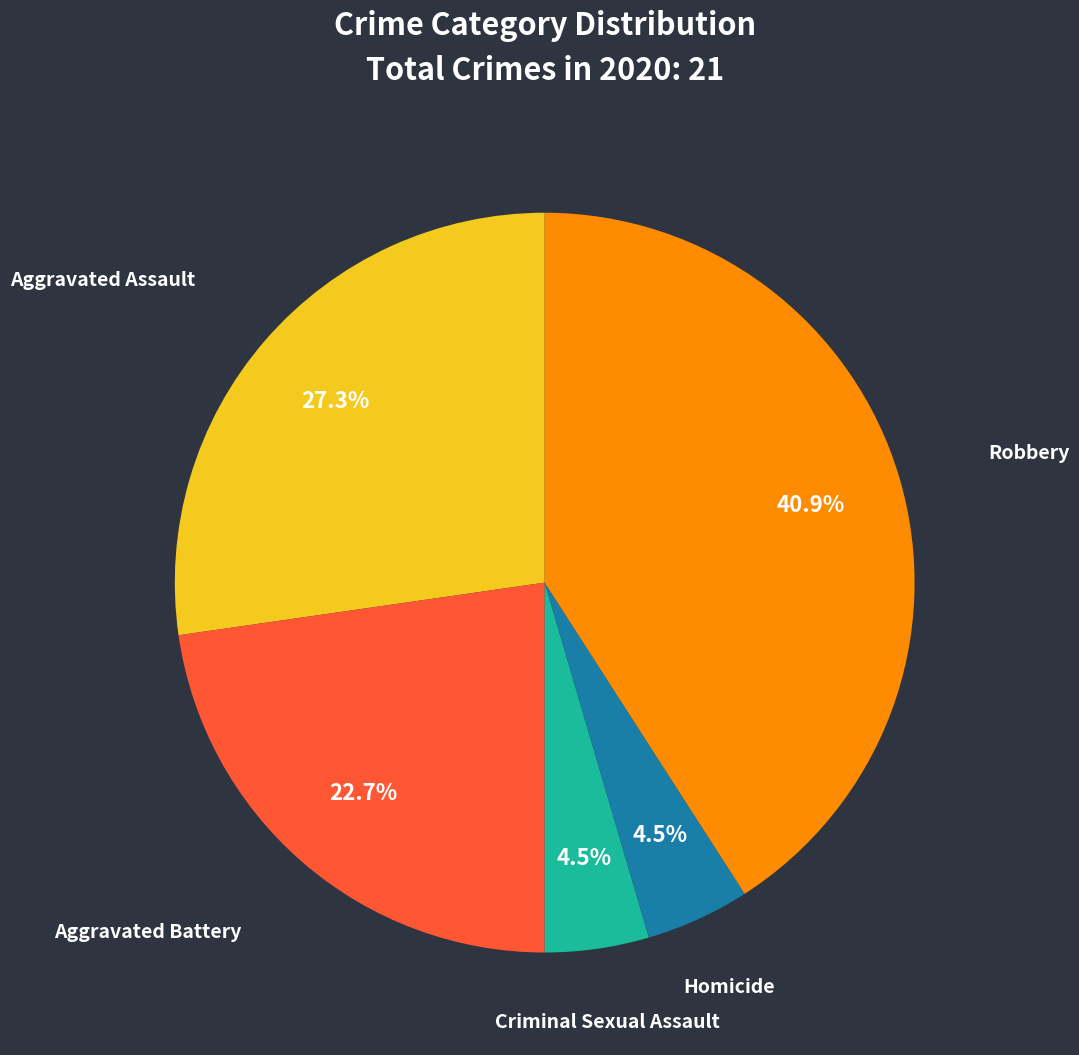

What is the ratio of the value at Aggravated Battery to the value at Homicide?

5.0